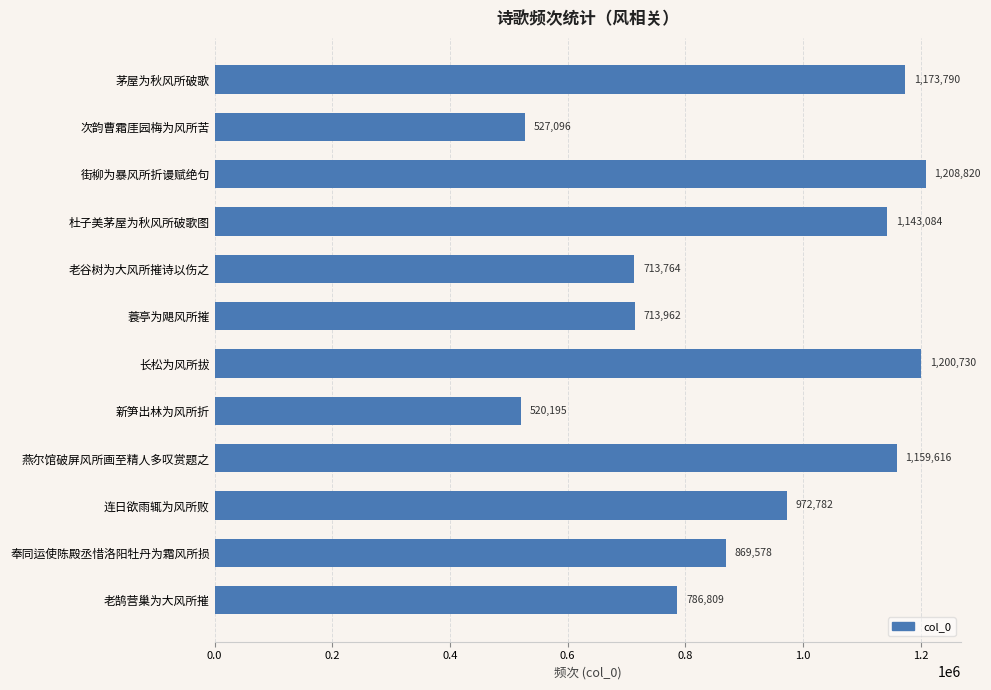

Does the chart contain stacked bars?

No